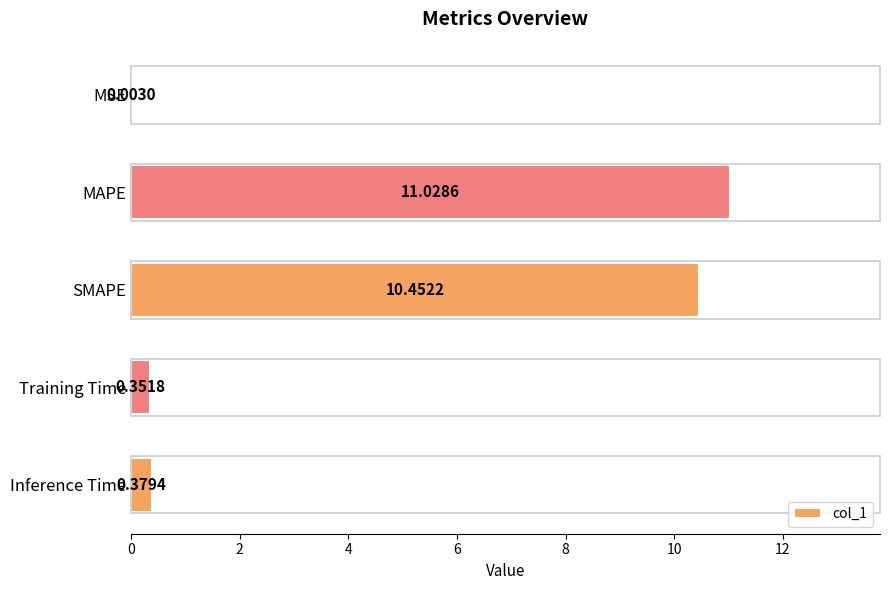

At which label is the value closest to 5?

Inference Time